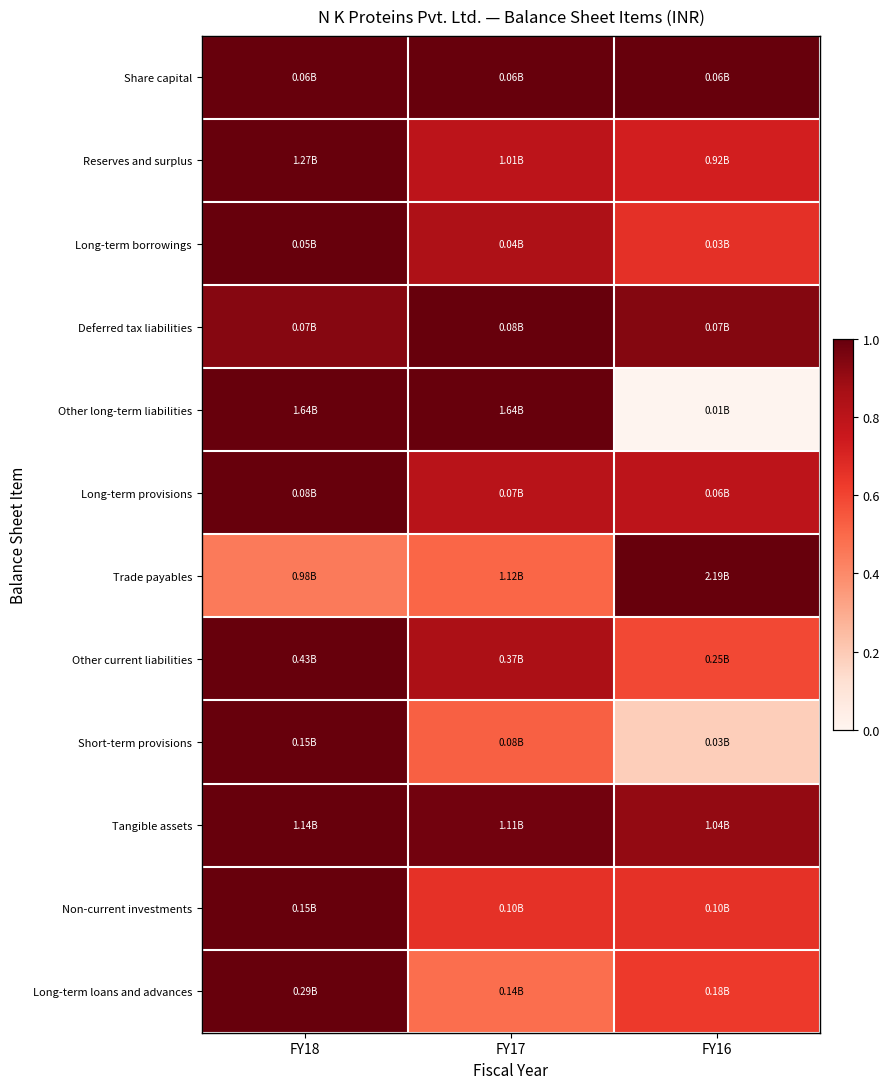

Reading left to right, extract all data points from this chart.

Share capital: FY18=1.0	FY17=1.0	FY16=1.0
Reserves and surplus: FY18=1.0	FY17=0.8	FY16=0.7
Long-term borrowings: FY18=1.0	FY17=0.8	FY16=0.7
Deferred tax liabilities: FY18=0.9	FY17=1.0	FY16=0.9
Other long-term liabilities: FY18=1.0	FY17=1.0	FY16=0.0
Long-term provisions: FY18=1.0	FY17=0.8	FY16=0.8
Trade payables: FY18=0.4	FY17=0.5	FY16=1.0
Other current liabilities: FY18=1.0	FY17=0.9	FY16=0.6
Short-term provisions: FY18=1.0	FY17=0.5	FY16=0.2
Tangible assets: FY18=1.0	FY17=1.0	FY16=0.9
Non-current investments: FY18=1.0	FY17=0.7	FY16=0.7
Long-term loans and advances: FY18=1.0	FY17=0.5	FY16=0.6